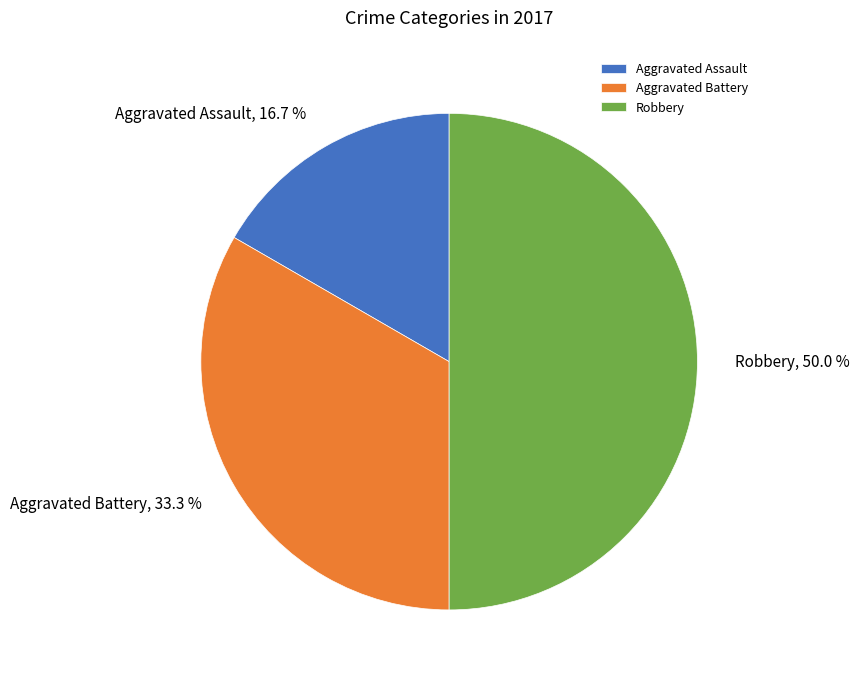

How many segments does this pie chart have?

3